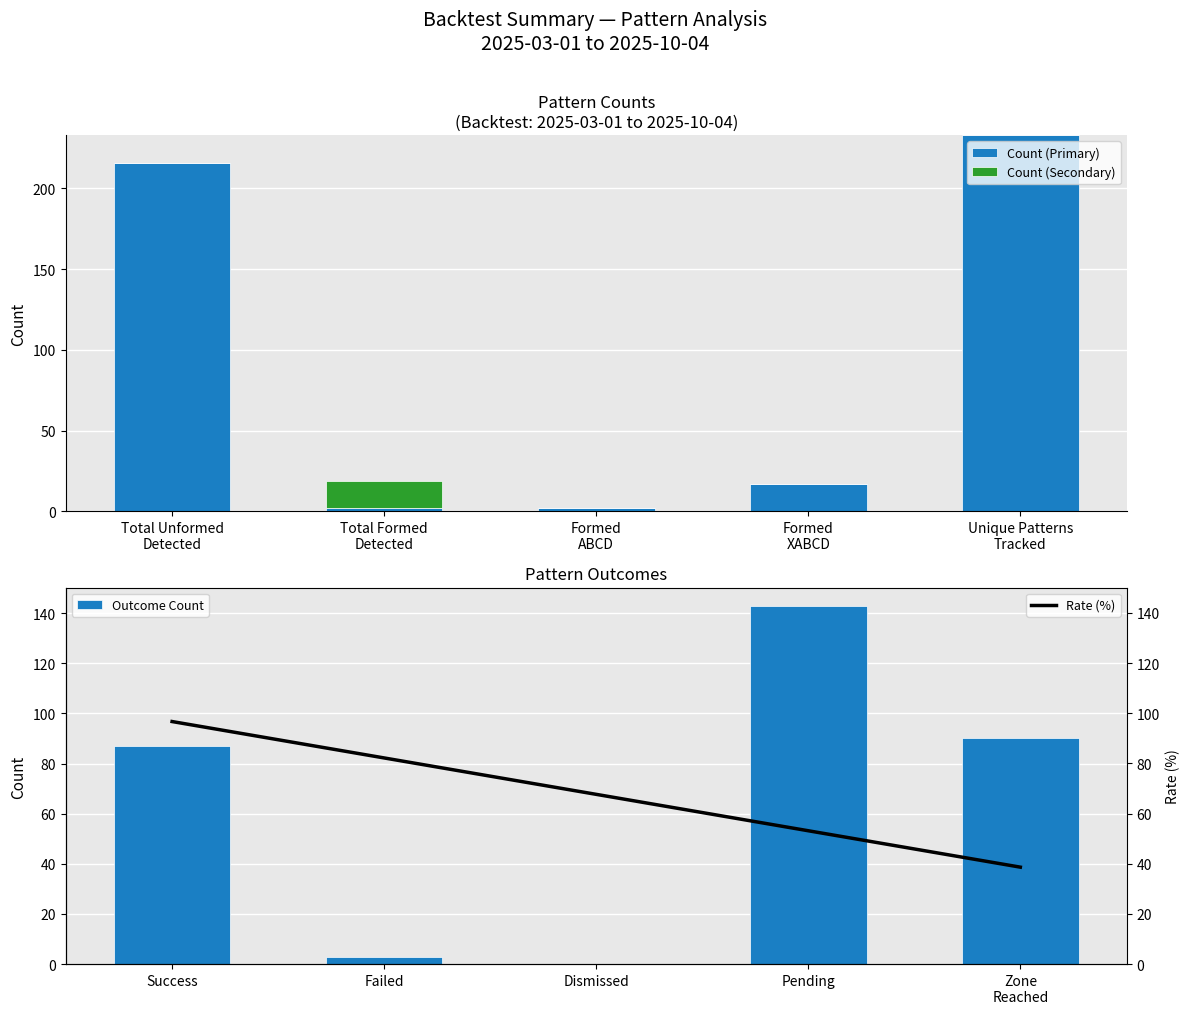

How many data points in Pattern Counts are less than 17?

2